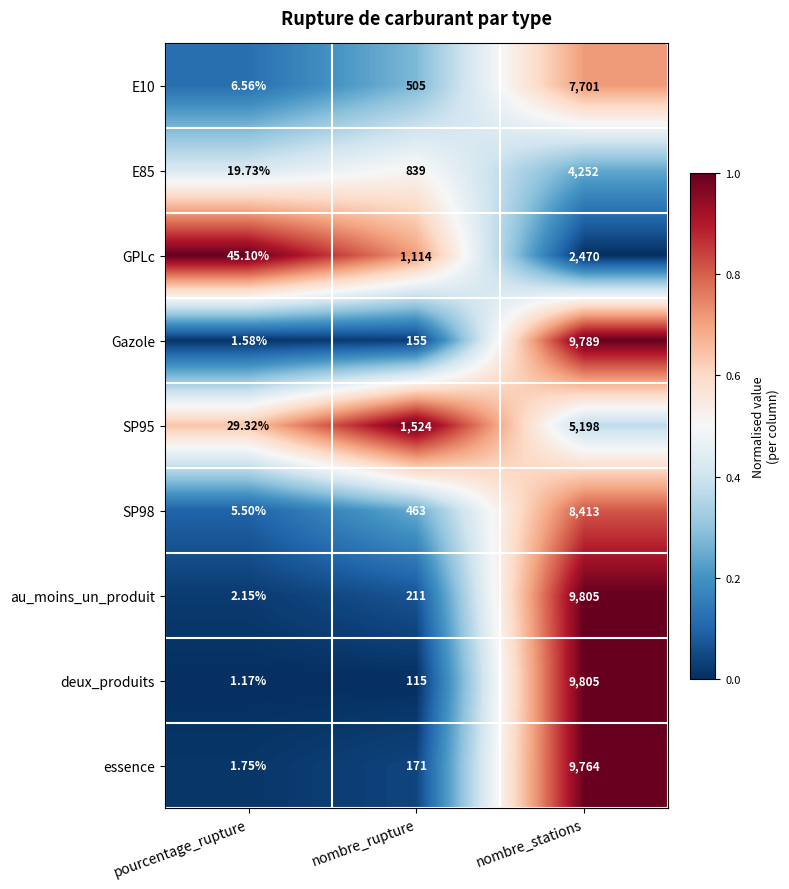

Rank the categories by SP98 value from lowest to highest.

pourcentage_rupture, nombre_rupture, nombre_stations